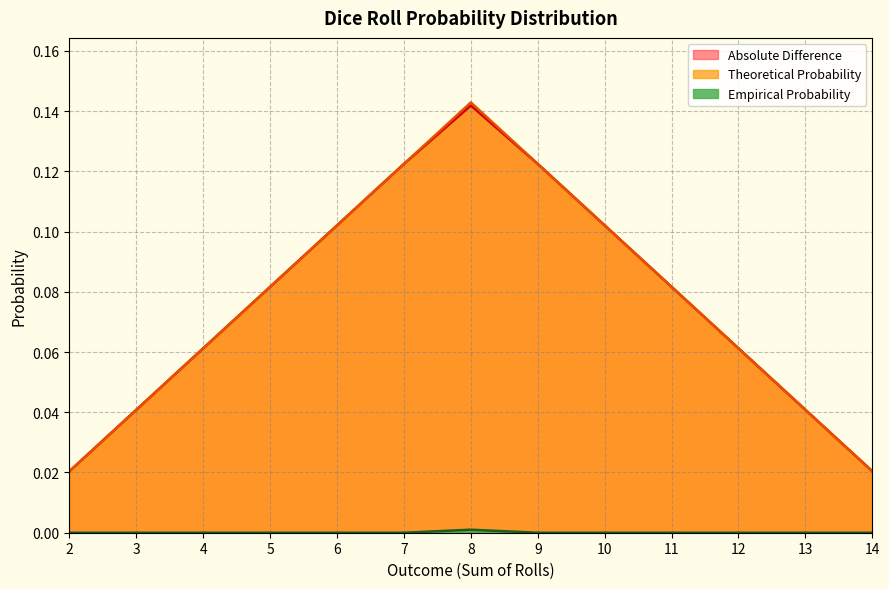

Which series has the largest total across all categories?

Theoretical Probability